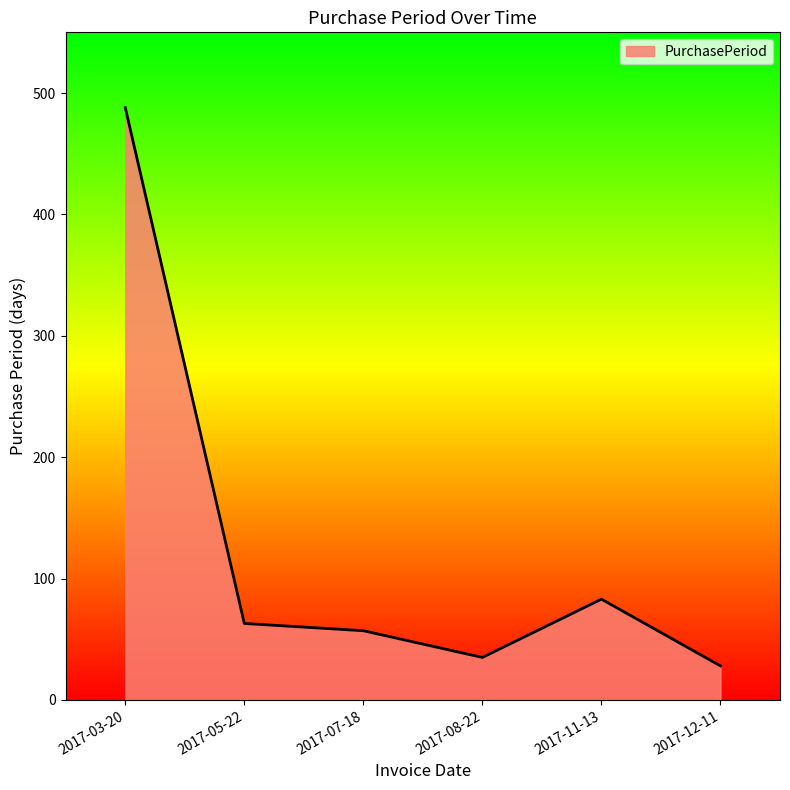

Where is the first local maximum?

2017-11-13